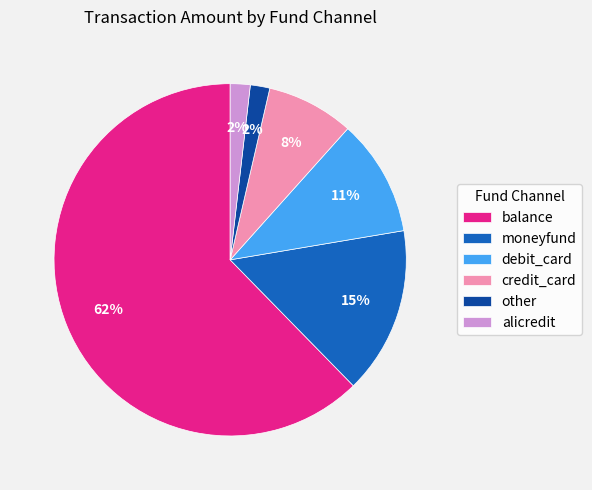

Is the sum of credit_card and moneyfund greater than half?

No